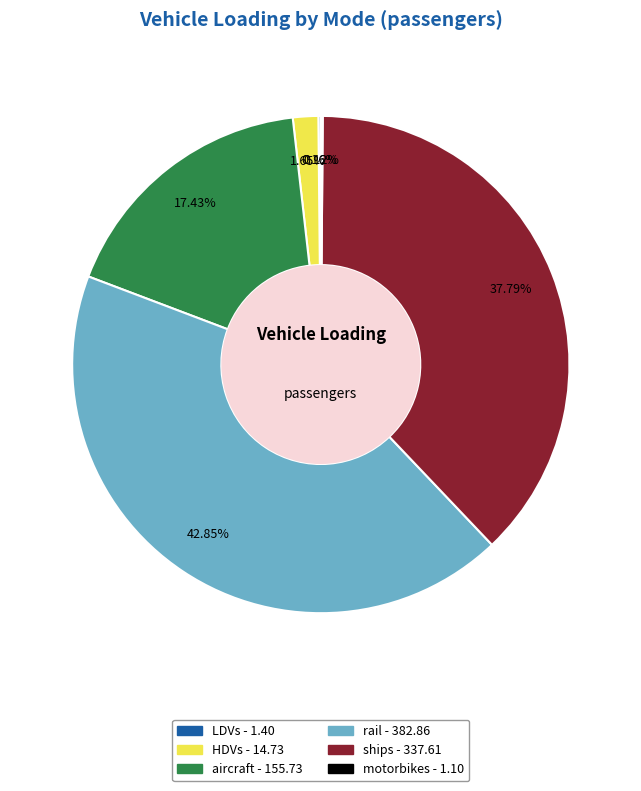

What is the largest slice in the pie chart?

rail